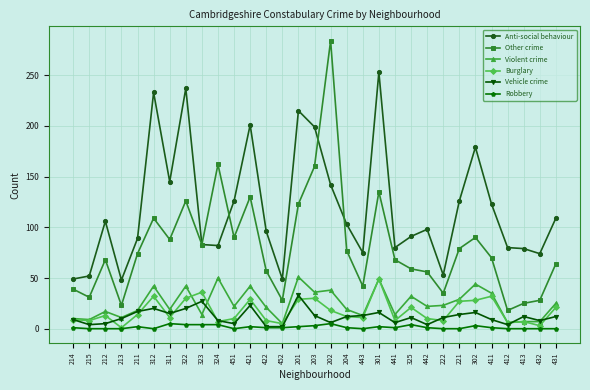

What is the difference between the highest and lowest values at 324?

158